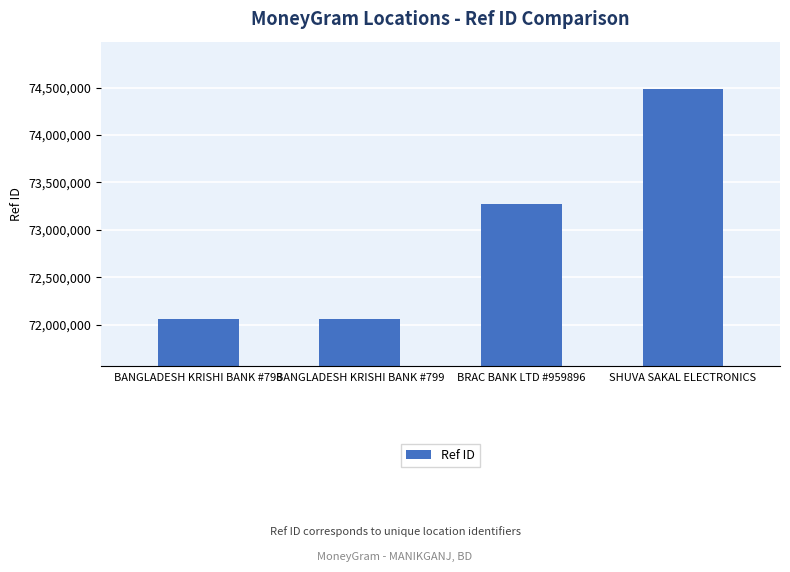

Does the chart contain any negative values?

No